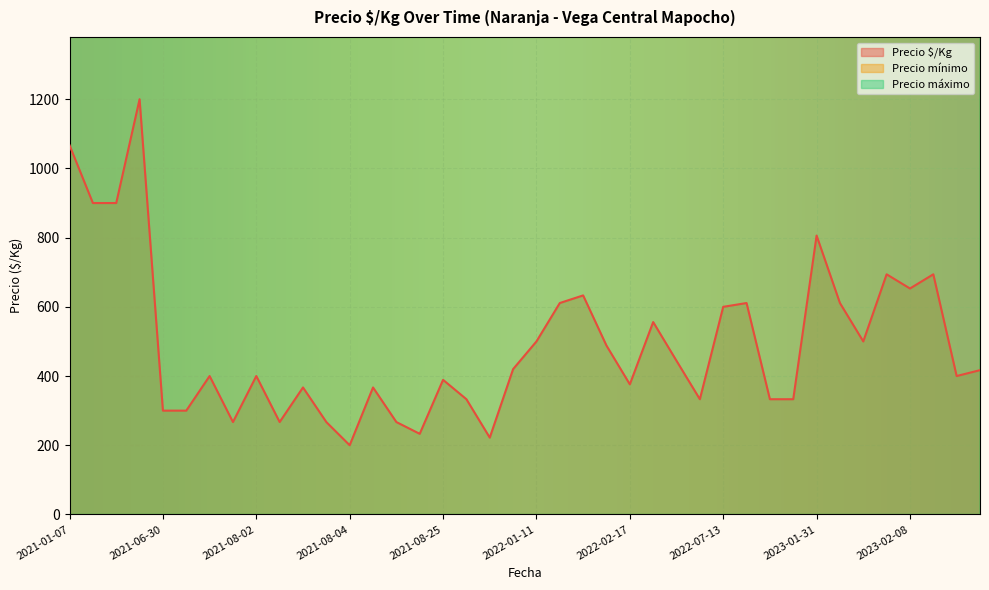

What is the smallest value displayed?

200